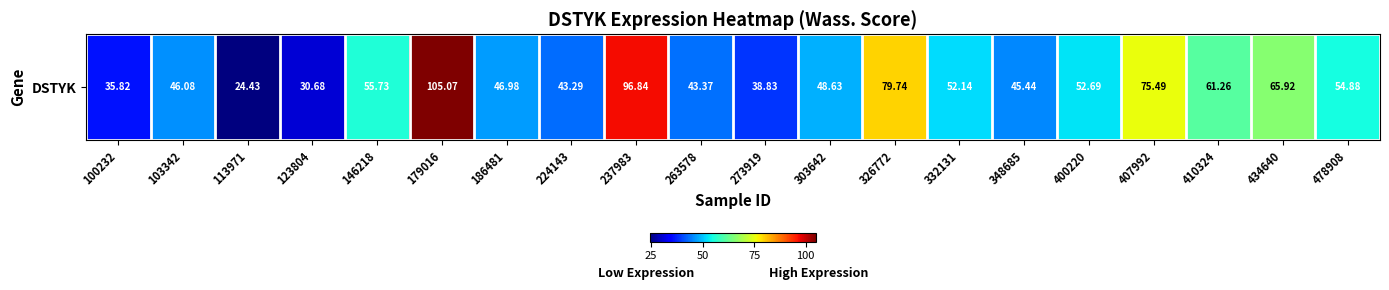

At which label does the data first exceed 52?

146218